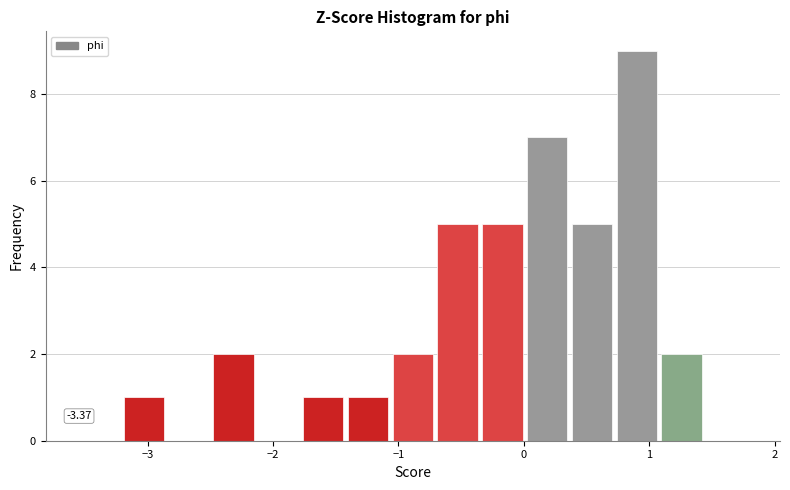

Around what value on the x-axis is the tallest bar? Give the approximate position of its centre, as read against the axis.

0.9